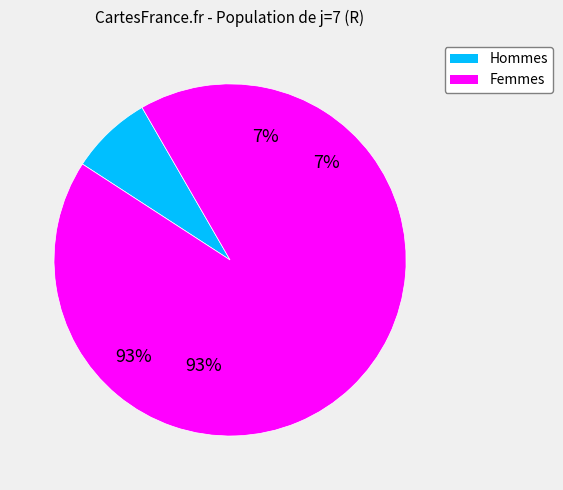

Is there a majority slice in this chart?

Yes